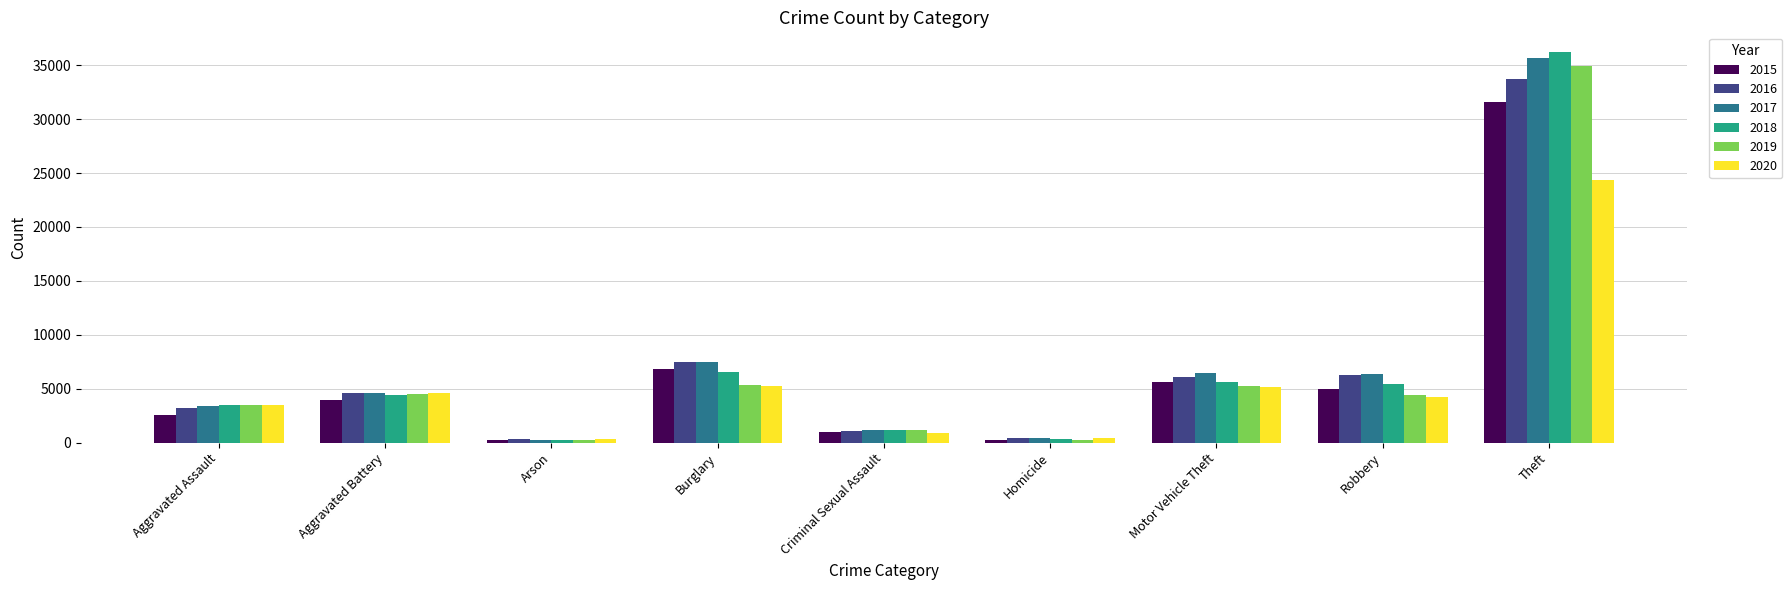

The 2018 series shows 23685 at Theft. True or false?

False